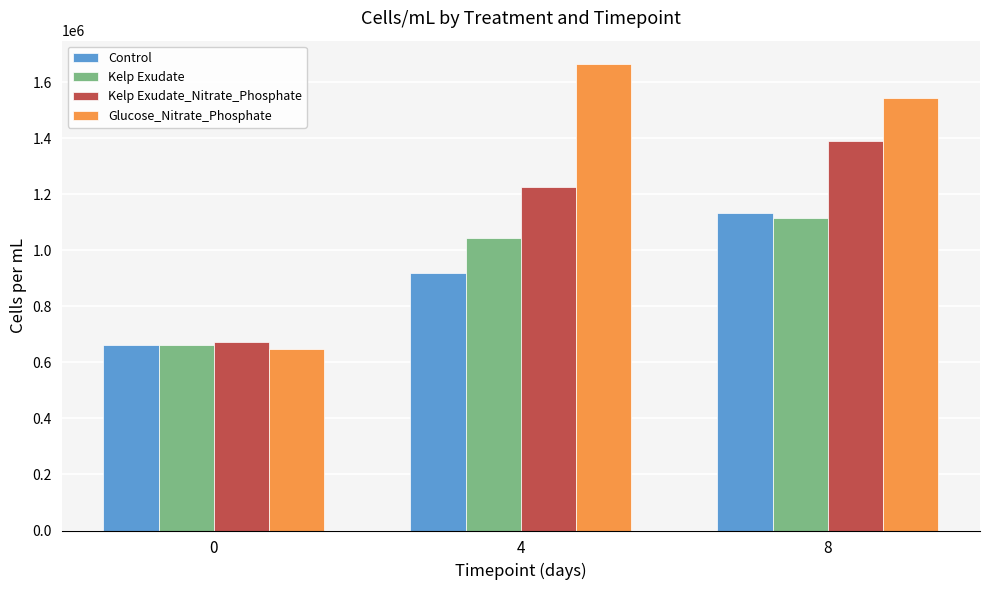

What is the minimum value for Kelp Exudate?

663088.1